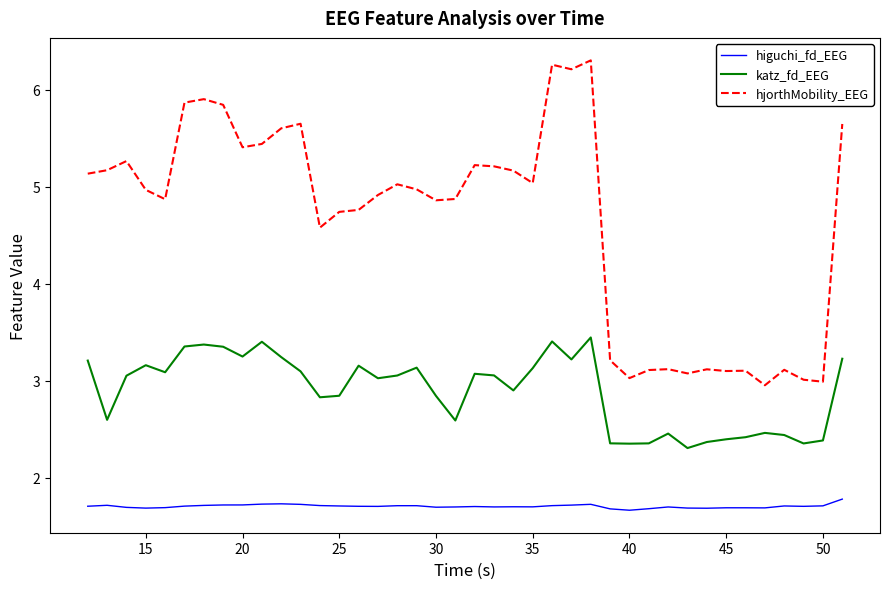

What is the maximum value for katz_fd_EEG?

3.4